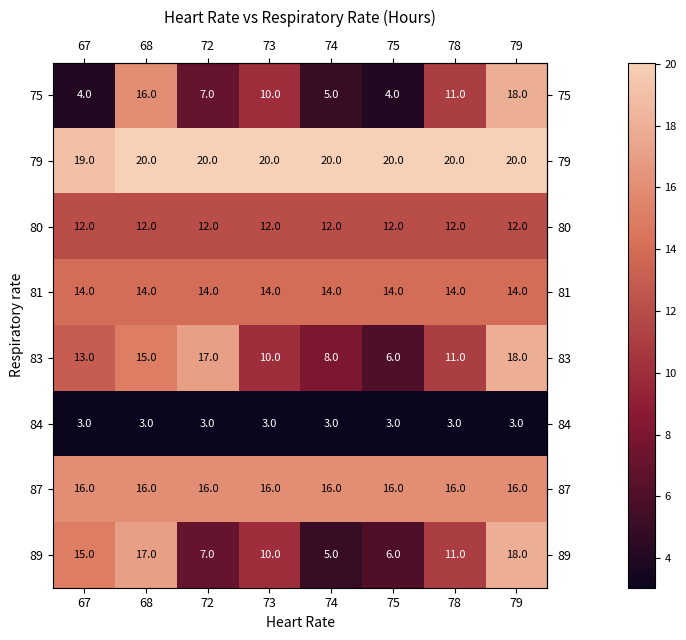

What is the sum of the 75 values at 72 and 74?

12